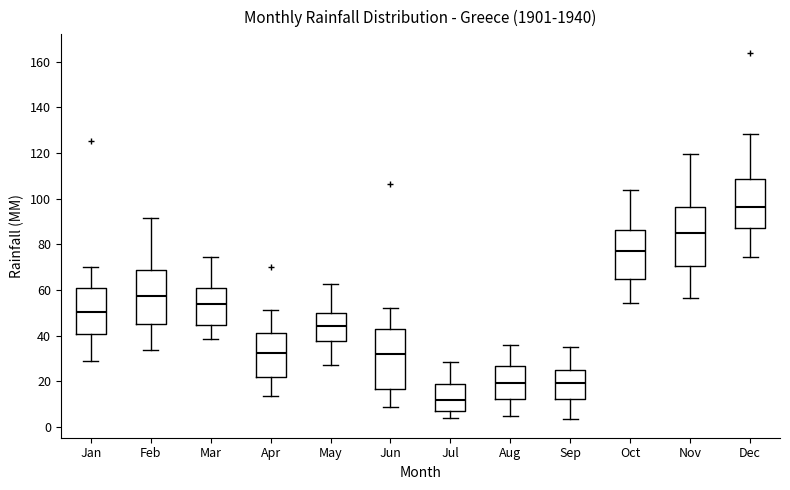

Reading left to right, transcribe this box plot: for each box, give where its median line is, the range the box spans, and where its two whiskers end, as read against the y-axis. The values are not printed on the chart, so give them approximately, as read against the axis.

Jan: median 50, box 40 to 60, whiskers 28 to 70
Feb: median 58, box 46 to 68, whiskers 34 to 92
Mar: median 54, box 44 to 60, whiskers 38 to 74
Apr: median 32, box 22 to 42, whiskers 14 to 52
May: median 44, box 38 to 50, whiskers 28 to 62
Jun: median 32, box 16 to 42, whiskers 8 to 52
Jul: median 12, box 8 to 18, whiskers 4 to 28
Aug: median 20, box 12 to 26, whiskers 4 to 36
Sep: median 20, box 12 to 26, whiskers 4 to 36
Oct: median 76, box 64 to 86, whiskers 54 to 104
Nov: median 84, box 70 to 96, whiskers 56 to 120
Dec: median 96, box 86 to 108, whiskers 74 to 128